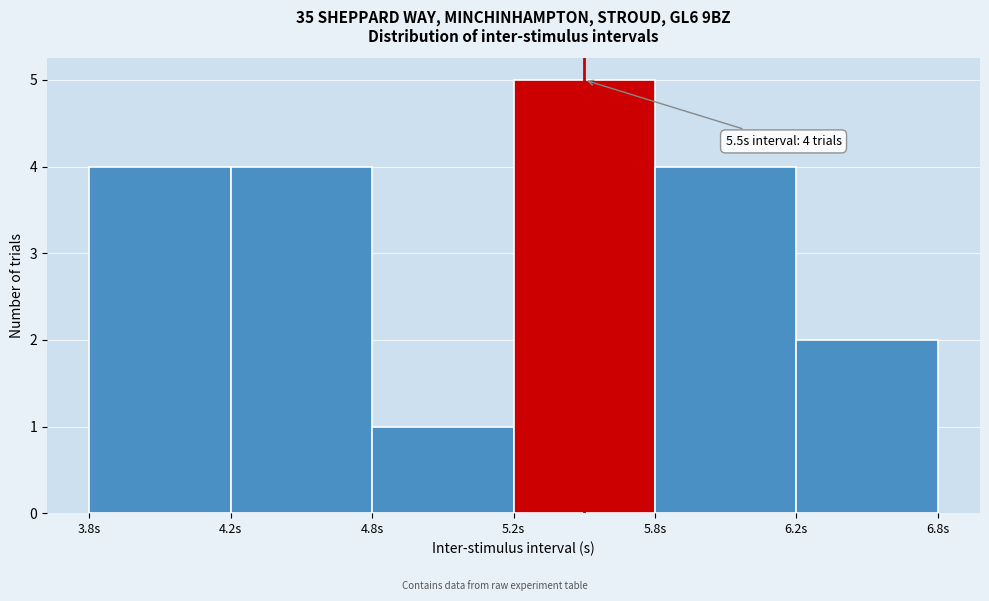

Reading right to left, what are all the values shown in this chart?

2	4	5	1	4	4